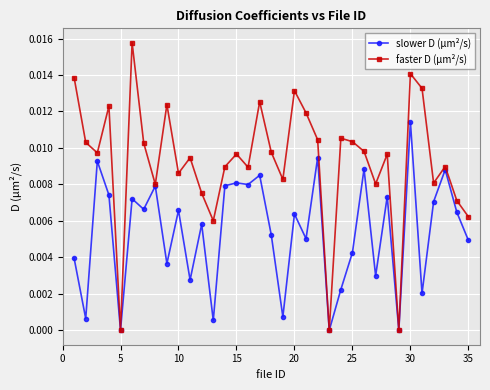

Count the number of data series in this chart.

2